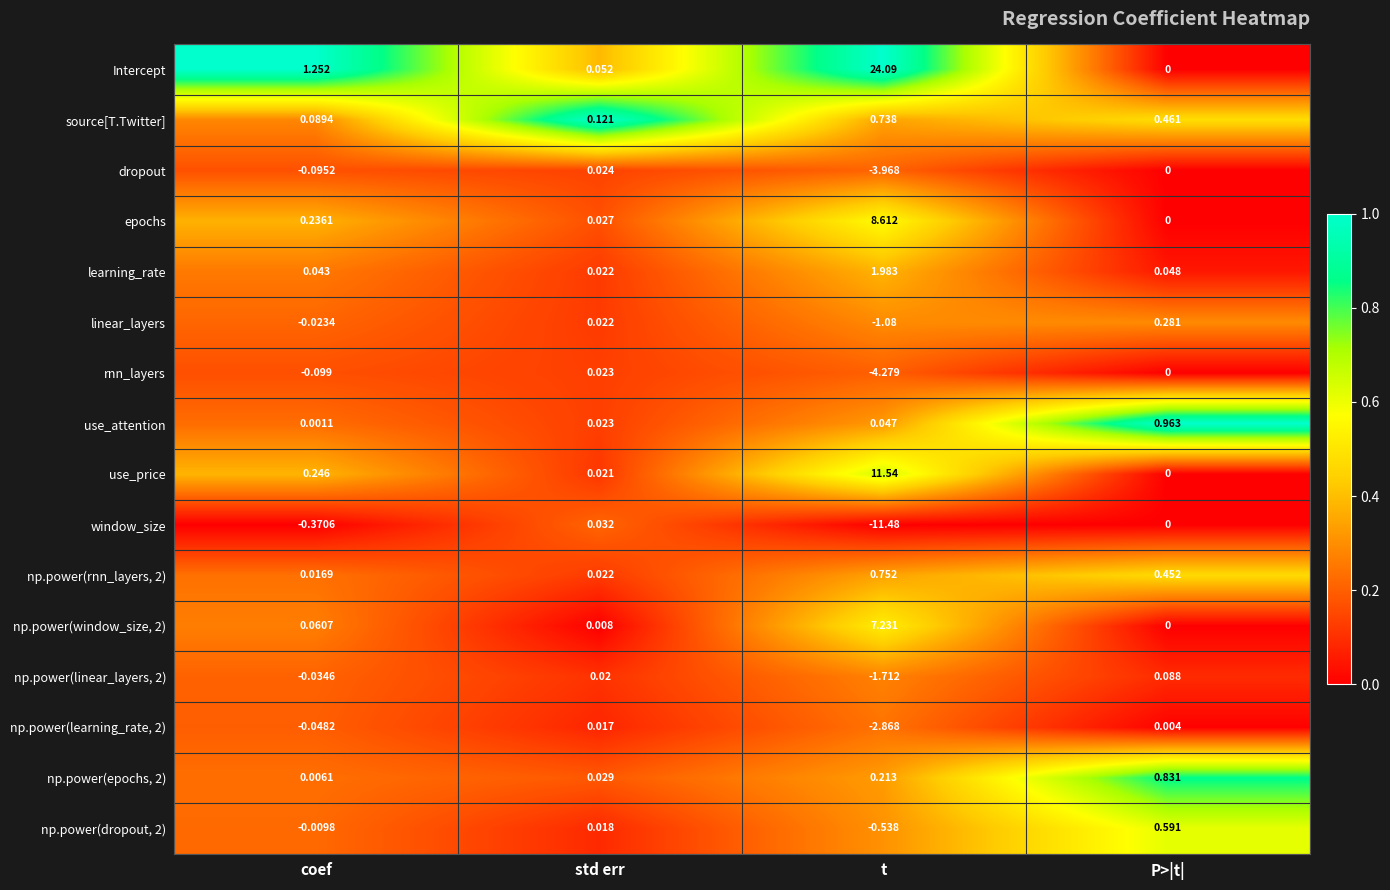

Is the value of use_price at P>|t| greater than the value of np.power(dropout, 2) at std err?

No